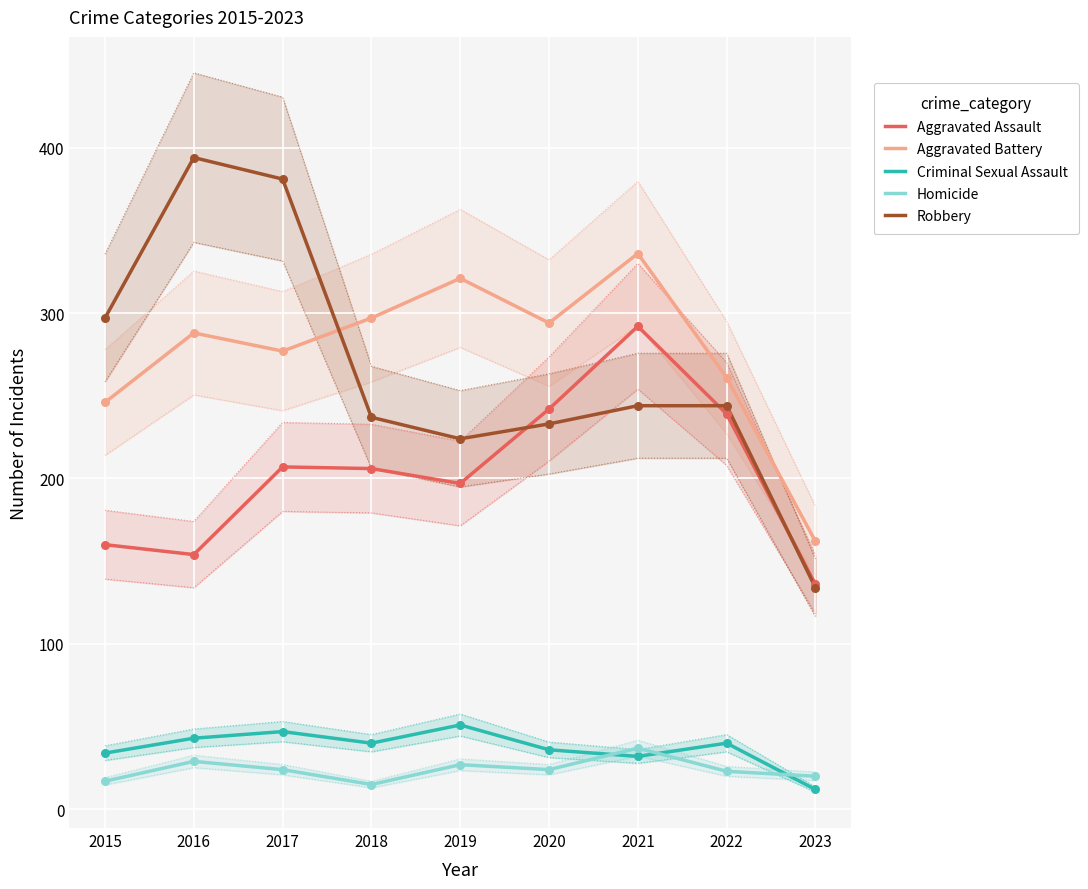

Is the value of Aggravated Assault at 2023 greater than the value of Aggravated Battery at 2023?

No